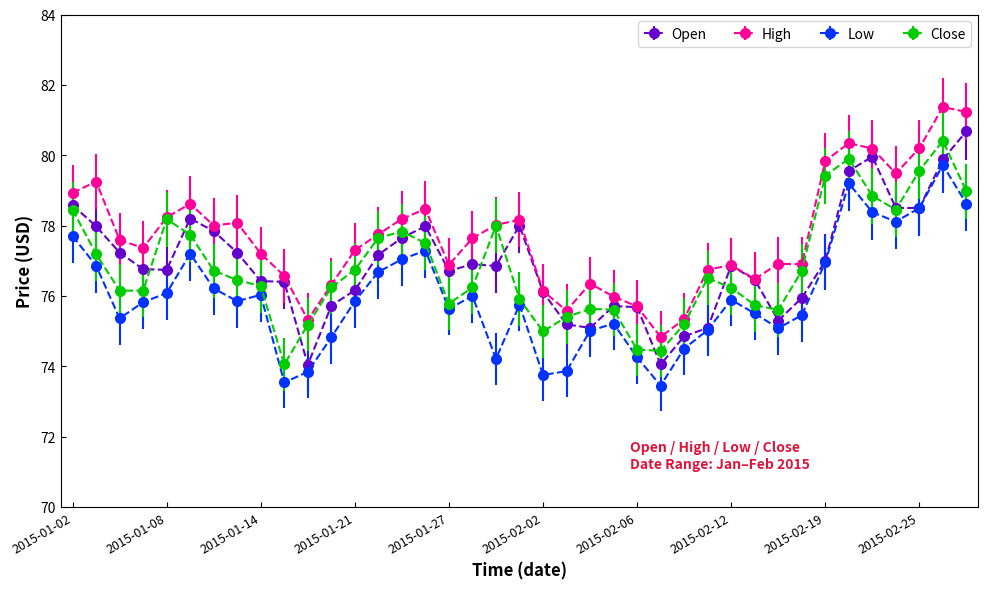

Which series has the largest range (max minus min)?

Open